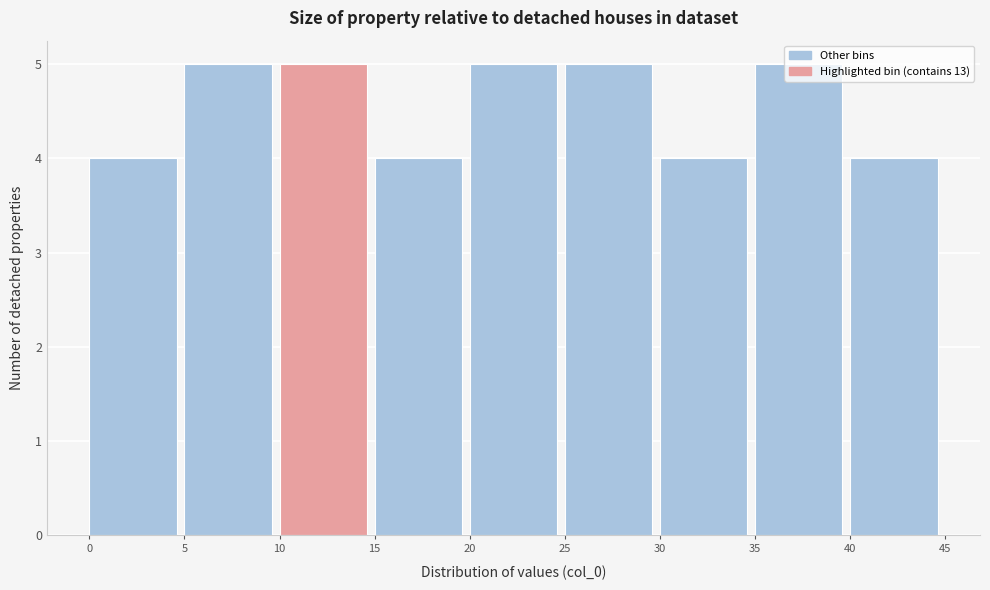

Reading left to right, list every bar in this chart as the range it spans on the x-axis followed by its height. The values are not printed on the chart, so give them approximately, as read against the axis.

0 to 5: 4
5 to 10: 5
10 to 15: 5
15 to 20: 4
20 to 25: 5
25 to 30: 5
30 to 35: 4
35 to 40: 5
40 to 45: 4